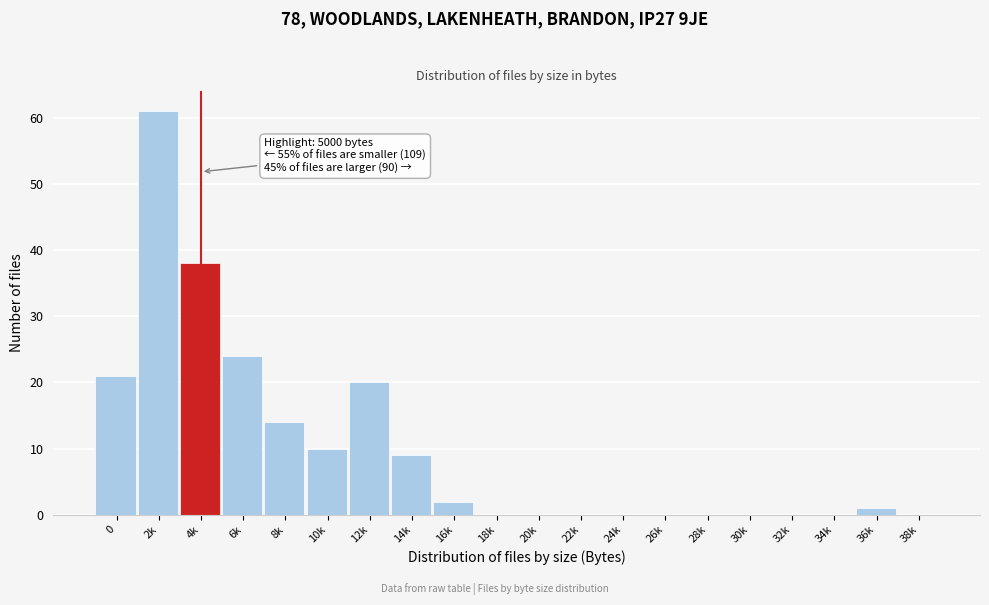

Reading left to right, list all the values displayed in this chart.

0=21	2k=61	4k=38	6k=24	8k=14	10k=10	12k=20	14k=9	16k=2	18k=0	20k=0	22k=0	24k=0	26k=0	28k=0	30k=0	32k=0	34k=0	36k=1	38k=0